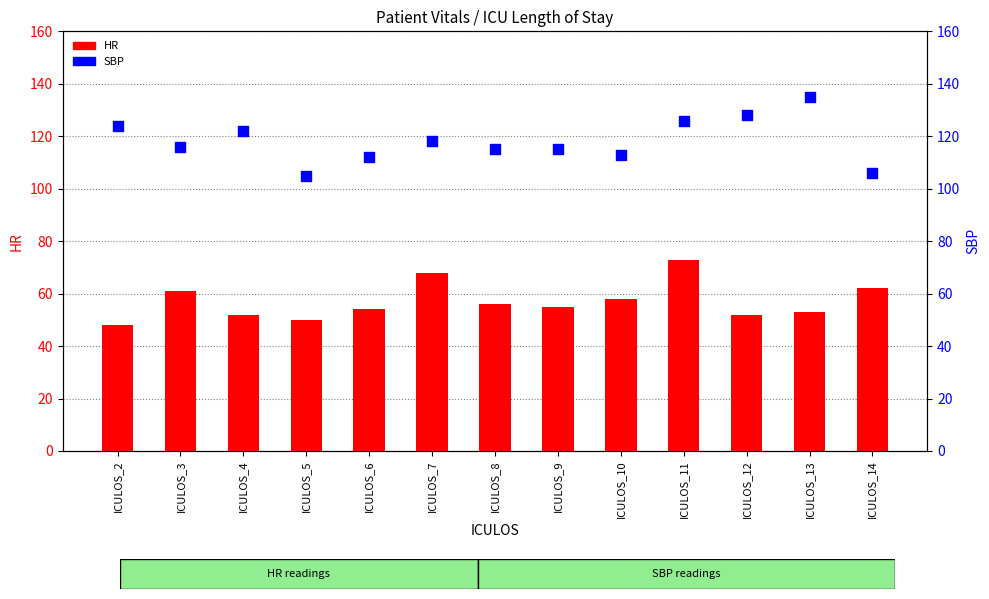

Which series contains the highest Y value?

SBP